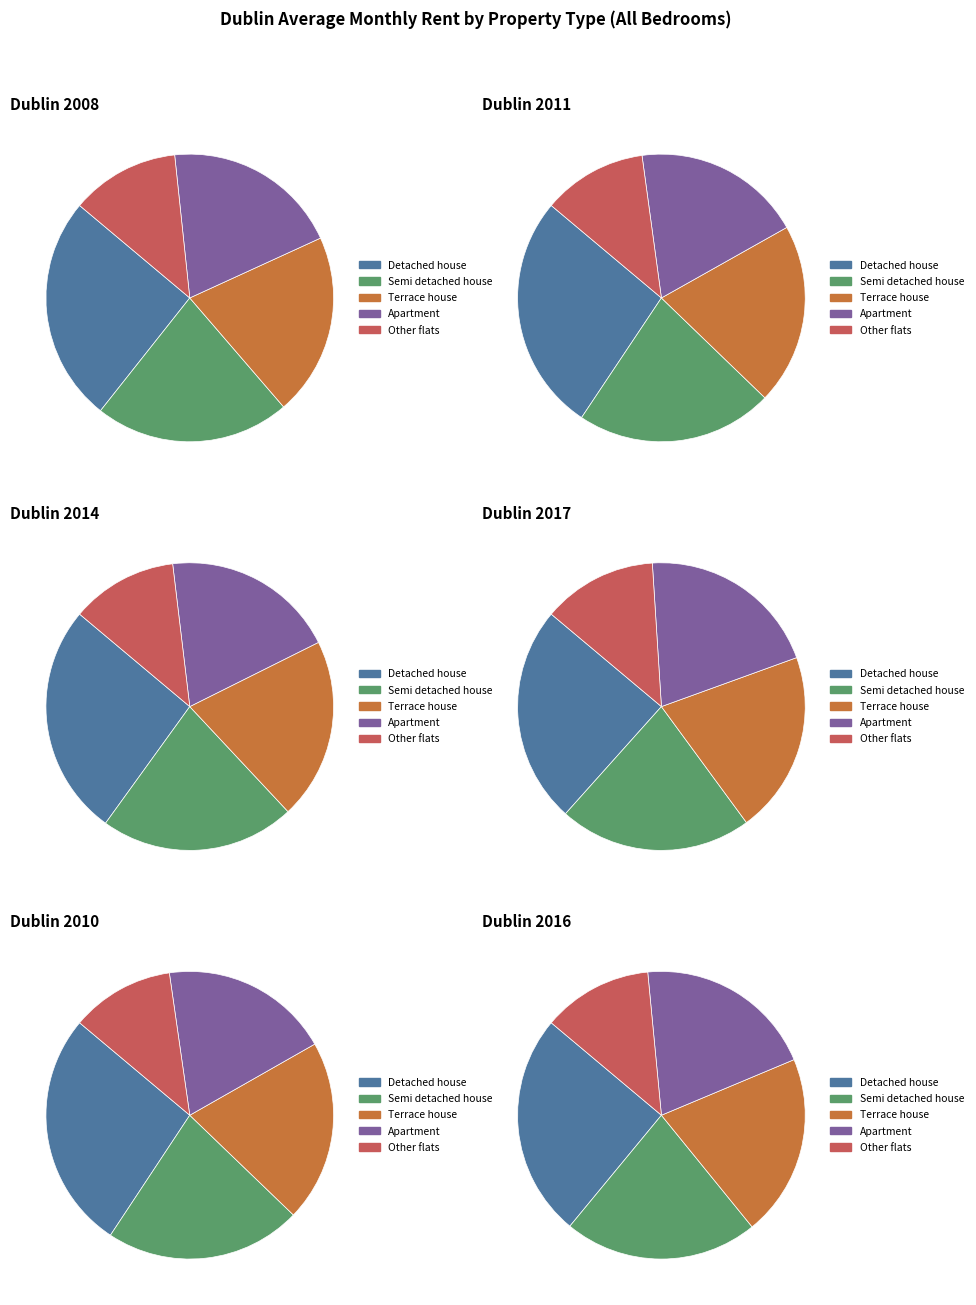

True or false: 2010 accounts for 4% of the total.

False